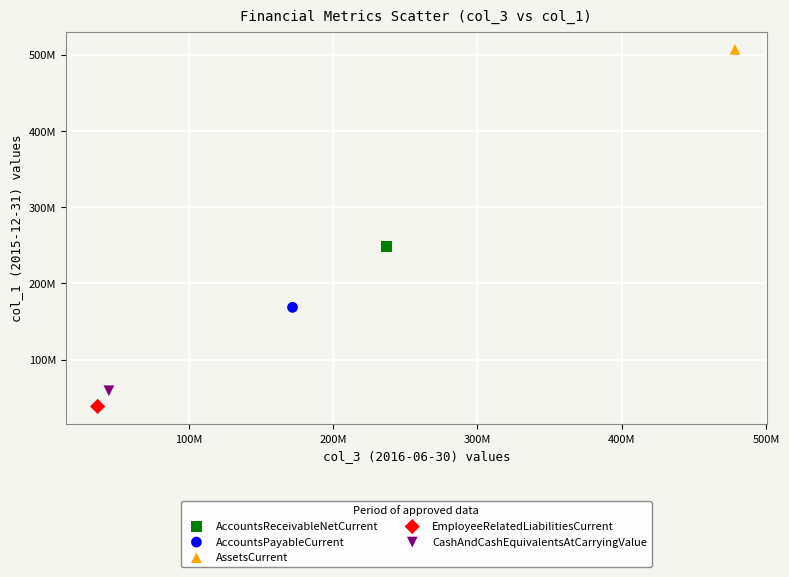

Which series contains the highest Y value?

AssetsCurrent